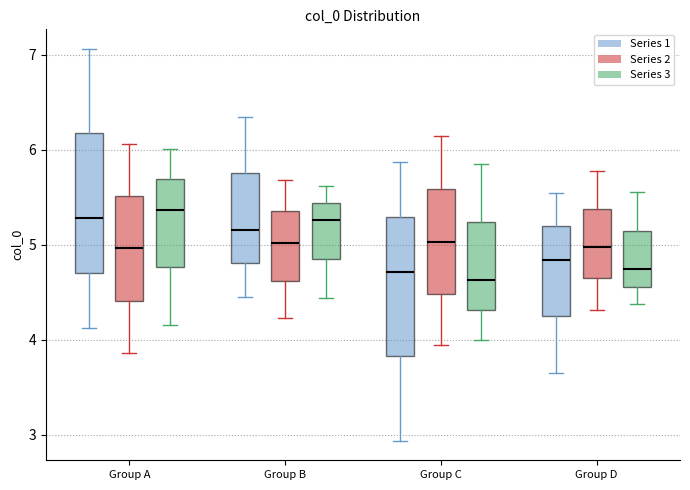

Reading left to right, transcribe this box plot: for each box, give where its median line is, the range the box spans, and where its two whiskers end, as read against the y-axis. The values are not printed on the chart, so give them approximately, as read against the axis.

Group A (Series 1): median 5.3, box 4.7 to 6.2, whiskers 4.1 to 7.1
Group A (Series 2): median 5.0, box 4.4 to 5.5, whiskers 3.9 to 6.1
Group A (Series 3): median 5.4, box 4.8 to 5.7, whiskers 4.2 to 6.0
Group B (Series 1): median 5.2, box 4.8 to 5.8, whiskers 4.5 to 6.4
Group B (Series 2): median 5.0, box 4.6 to 5.4, whiskers 4.2 to 5.7
Group B (Series 3): median 5.3, box 4.8 to 5.4, whiskers 4.4 to 5.6
Group C (Series 1): median 4.7, box 3.8 to 5.3, whiskers 2.9 to 5.9
Group C (Series 2): median 5.0, box 4.5 to 5.6, whiskers 3.9 to 6.1
Group C (Series 3): median 4.6, box 4.3 to 5.2, whiskers 4.0 to 5.8
Group D (Series 1): median 4.8, box 4.2 to 5.2, whiskers 3.6 to 5.5
Group D (Series 2): median 5.0, box 4.6 to 5.4, whiskers 4.3 to 5.8
Group D (Series 3): median 4.7, box 4.6 to 5.2, whiskers 4.4 to 5.6